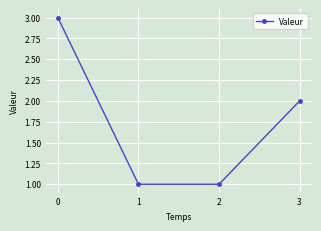

What is the maximum value shown in the chart?

3